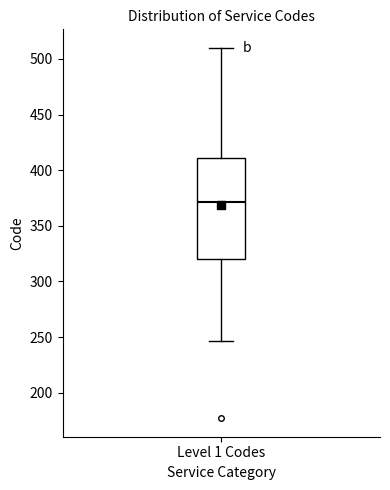

Read this box plot against the y-axis: the position of the median line, the range covered by the box, and the ends of both whiskers. The values are not printed on the chart, so give them approximately, as read against the axis.

median 370, box 320 to 410, whiskers 245 to 510